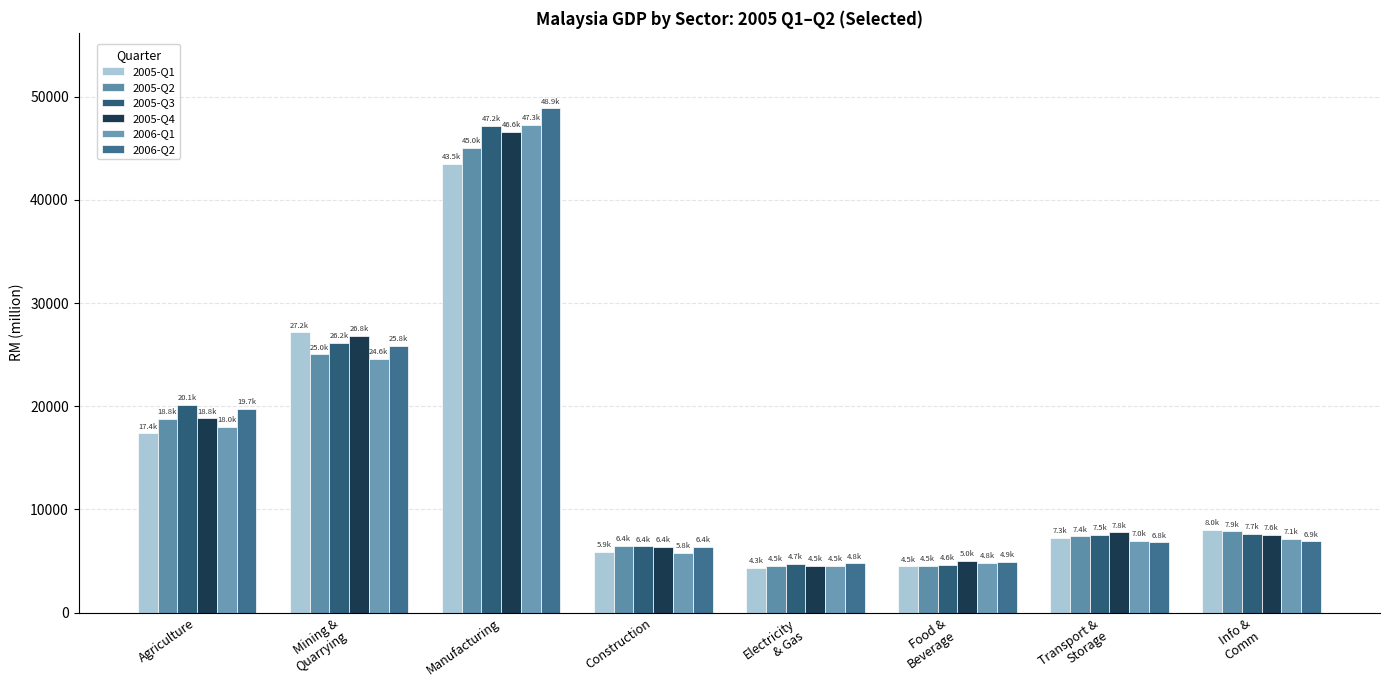

Are the bars horizontal?

No